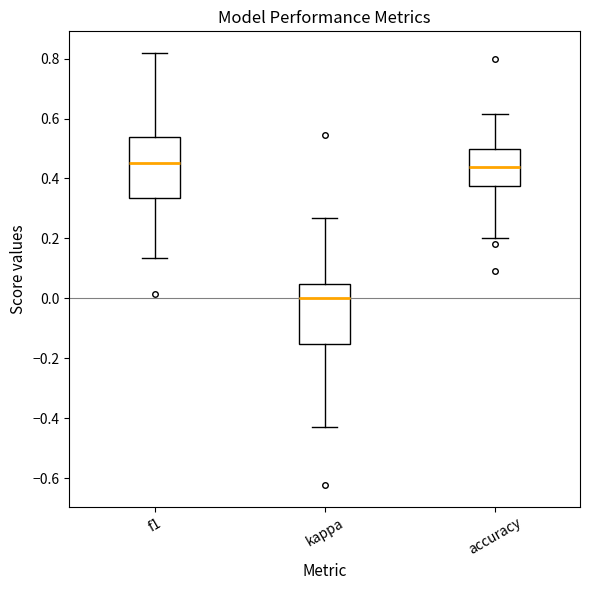

Reading left to right, read every box against the y-axis: the position of its median line, the range the box covers, and the ends of its whiskers. The values are not printed on the chart, so give them approximately, as read against the axis.

f1: median 0.46, box 0.34 to 0.54, whiskers 0.14 to 0.82
kappa: median 0.00, box -0.16 to 0.04, whiskers -0.42 to 0.26
accuracy: median 0.44, box 0.38 to 0.50, whiskers 0.20 to 0.62